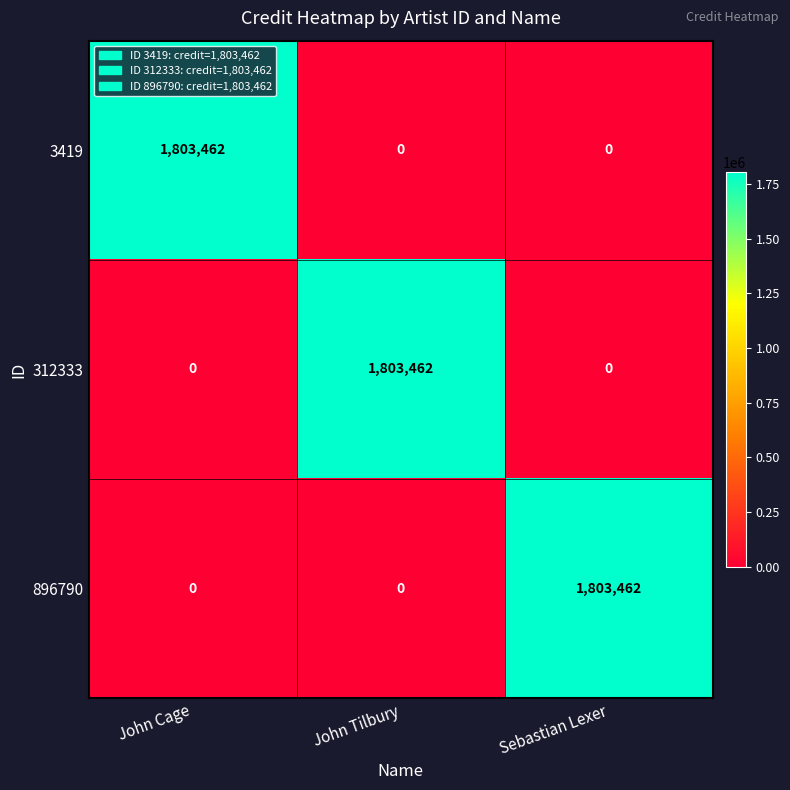

What is the sum of the 312333 values at John Cage and John Tilbury?

1803462